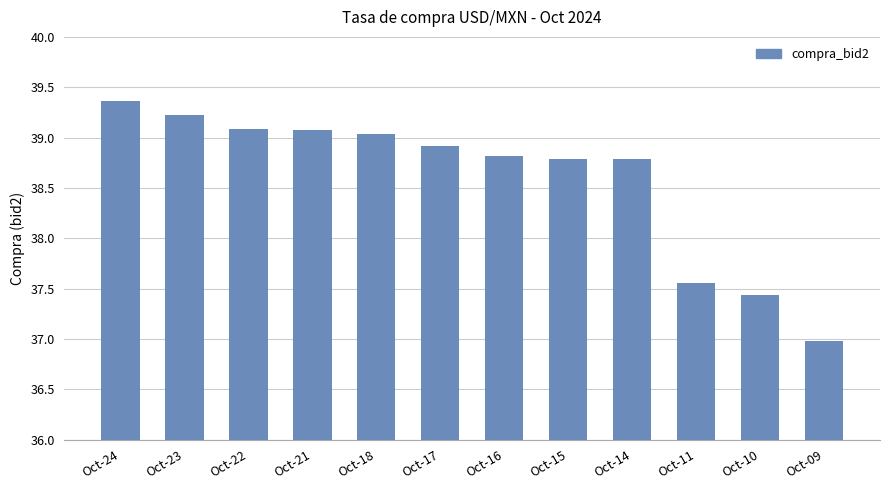

Which has a higher value, Oct-15 or Oct-23?

Oct-23